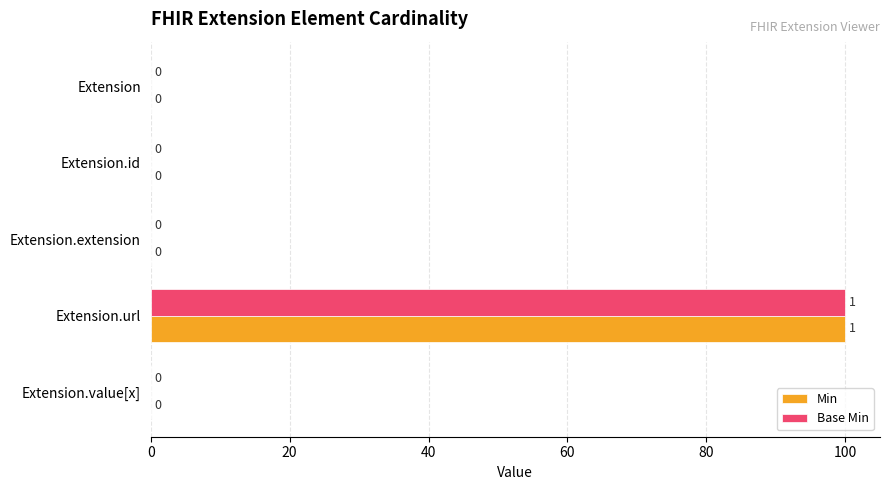

What is the maximum value for Min?

100